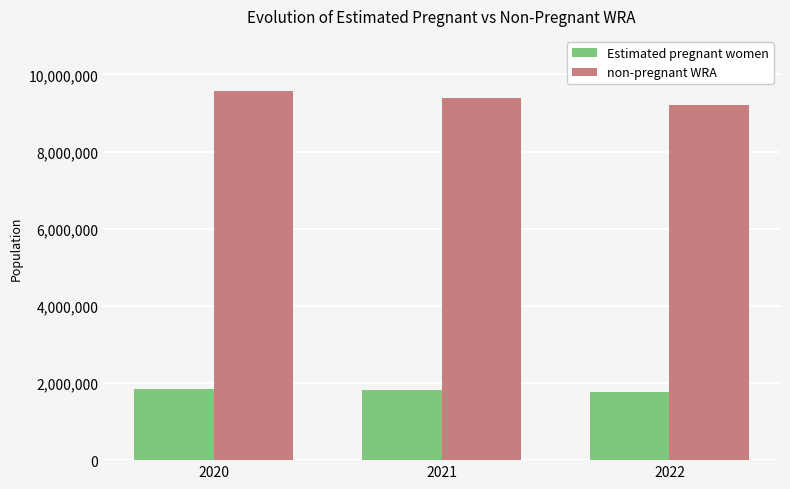

What is the value of the non-pregnant WRA bar at the 2nd from the left?

9389063.5